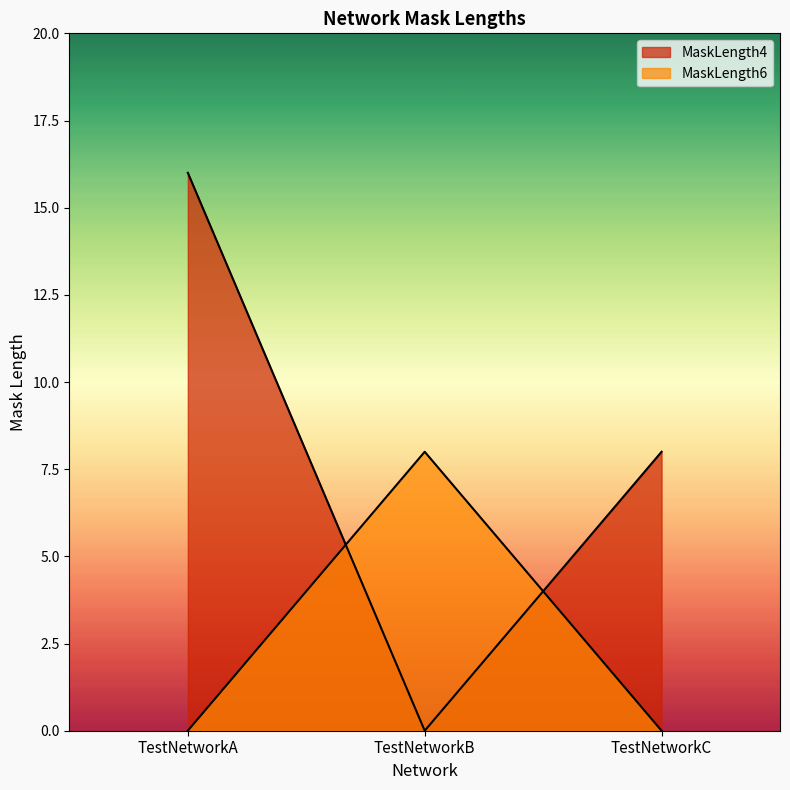

At which label does MaskLength4 first exceed 8?

TestNetworkA